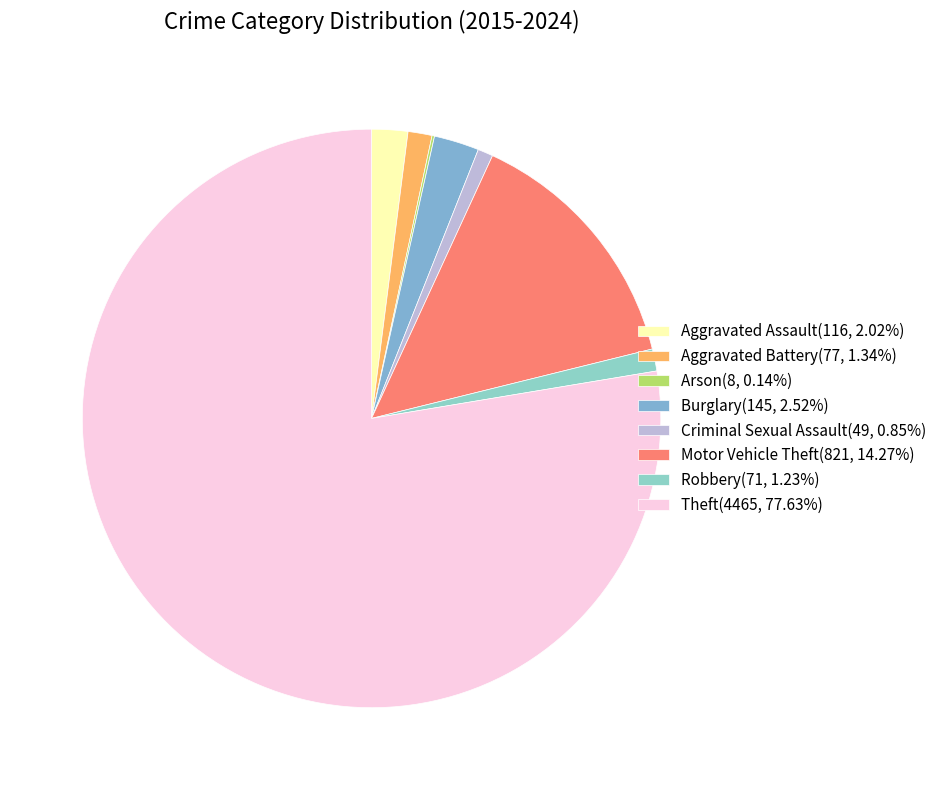

What is the change in value from Robbery to Theft?

+4394